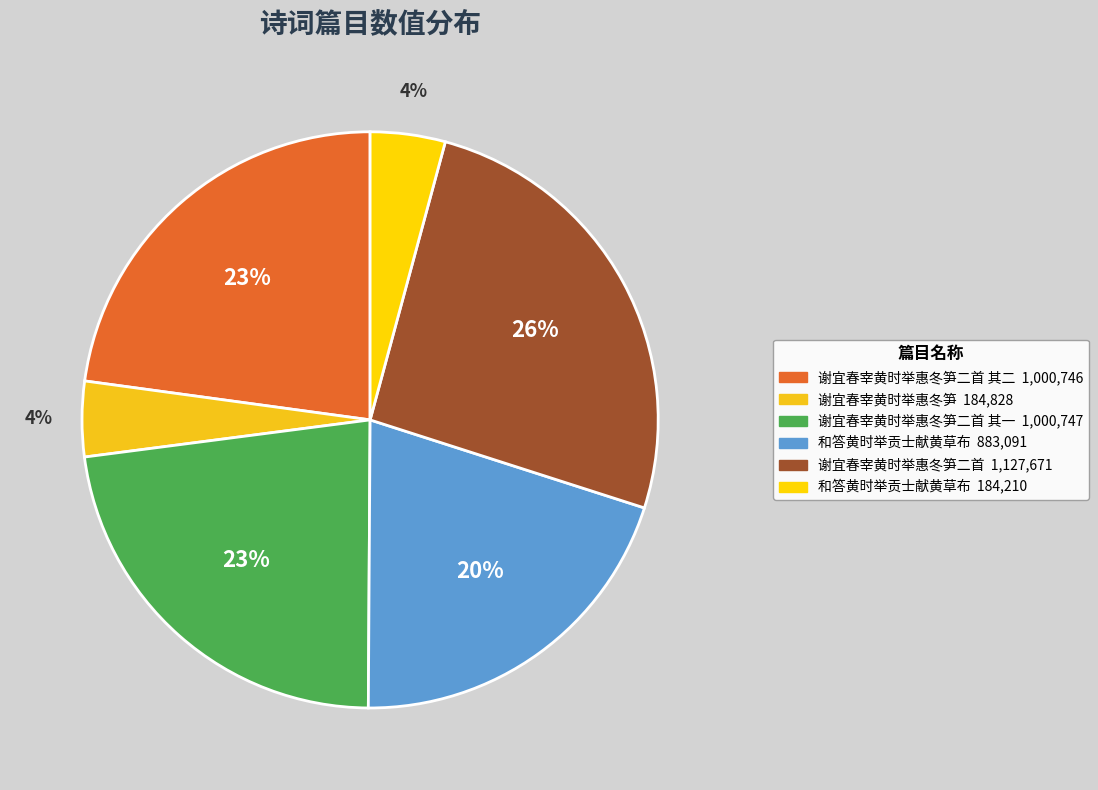

Does any single category account for the majority?

No